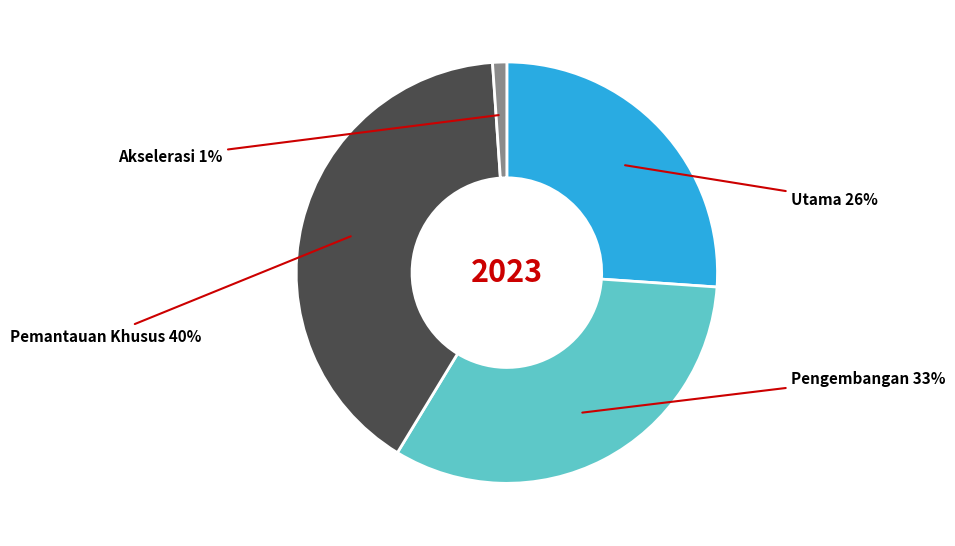

Count the number of slices in the pie.

4